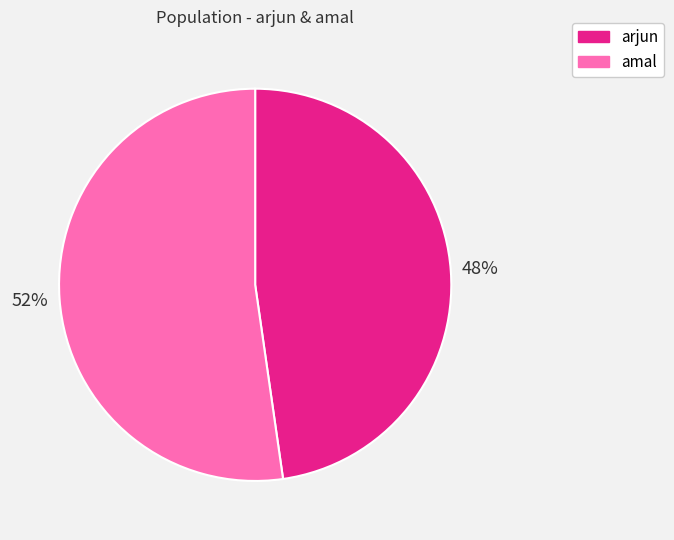

The amal slice represents 62% of the pie. True or false?

False